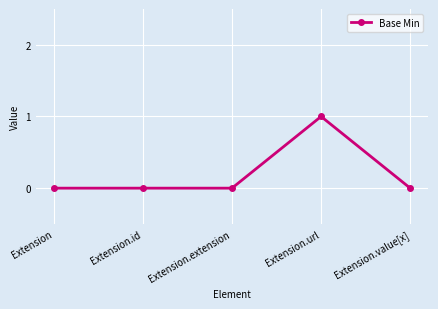

Reading right to left, list all the values displayed in this chart.

Extension.value[x]=0	Extension.url=1	Extension.extension=0	Extension.id=0	Extension=0